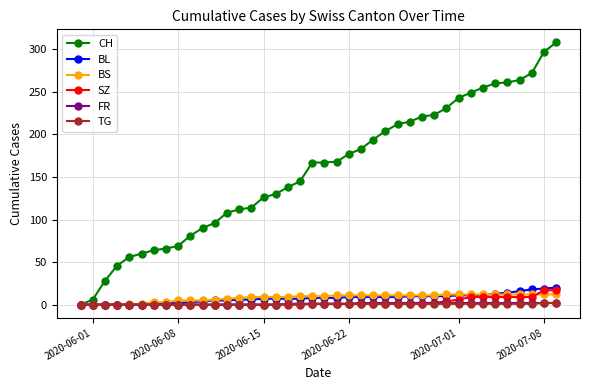

Which series has the largest total across all categories?

CH